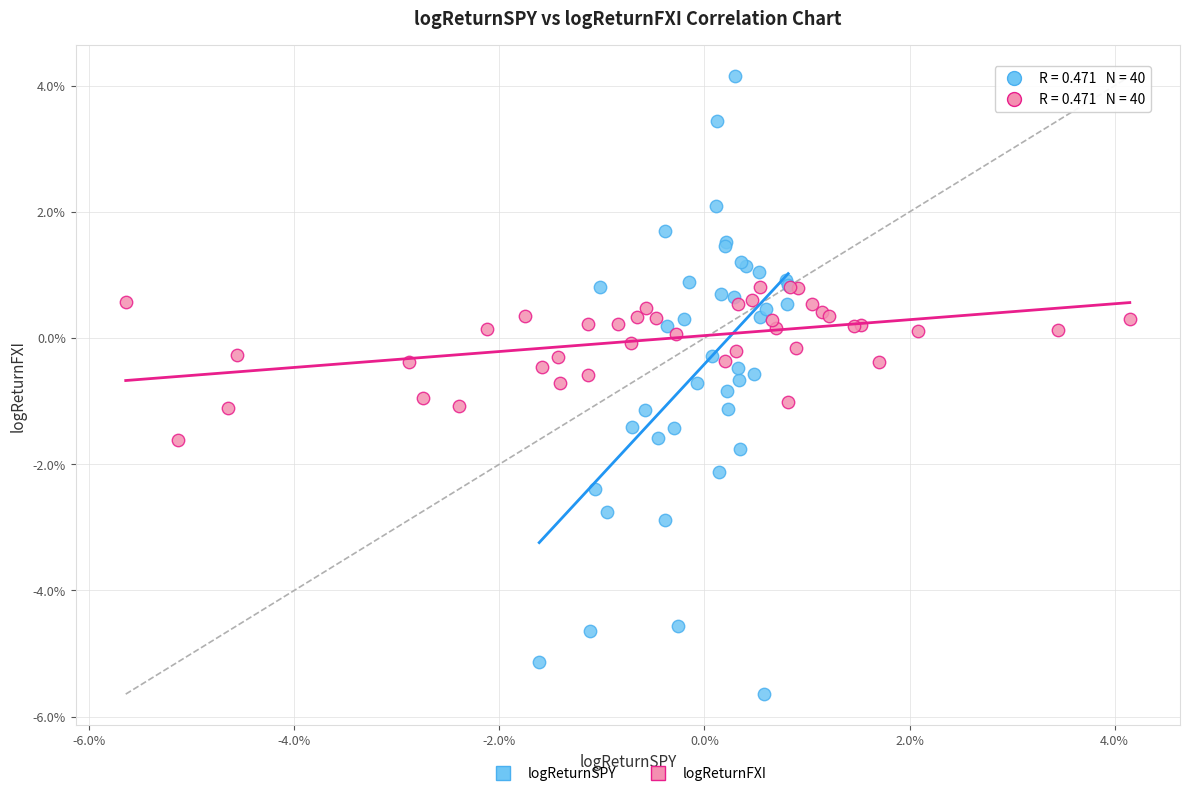

What are all the series names shown in the legend?

logReturnSPY, logReturnFXI